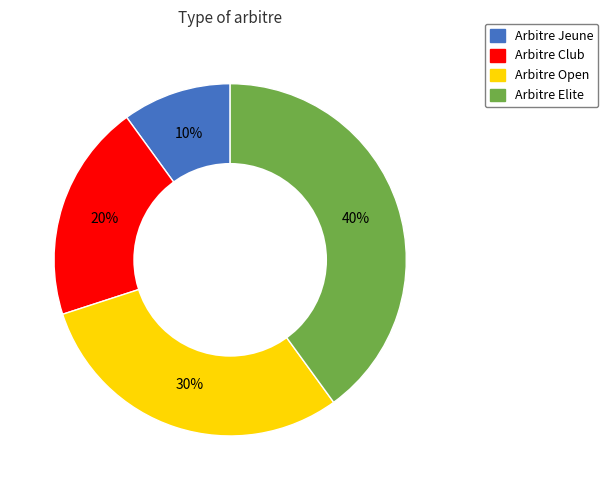

Does Arbitre Club represent more than half of the total?

No